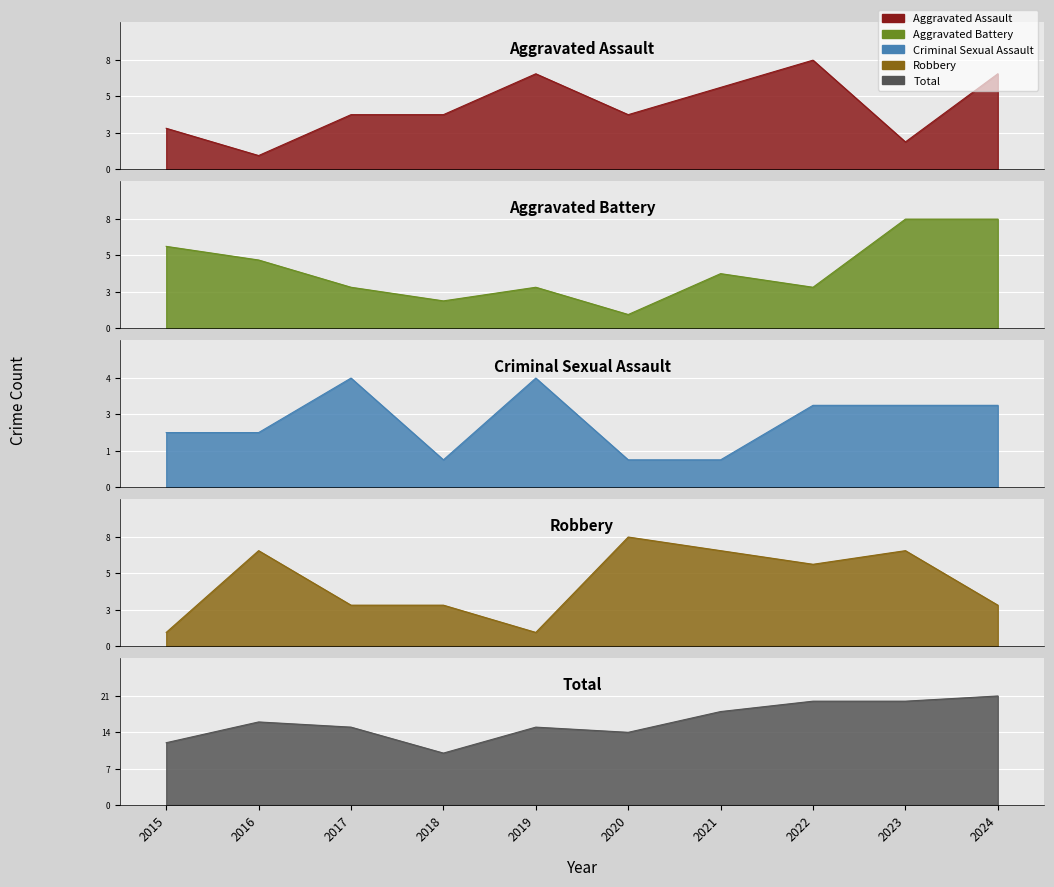

At which category is the sum across all series the highest?

2024